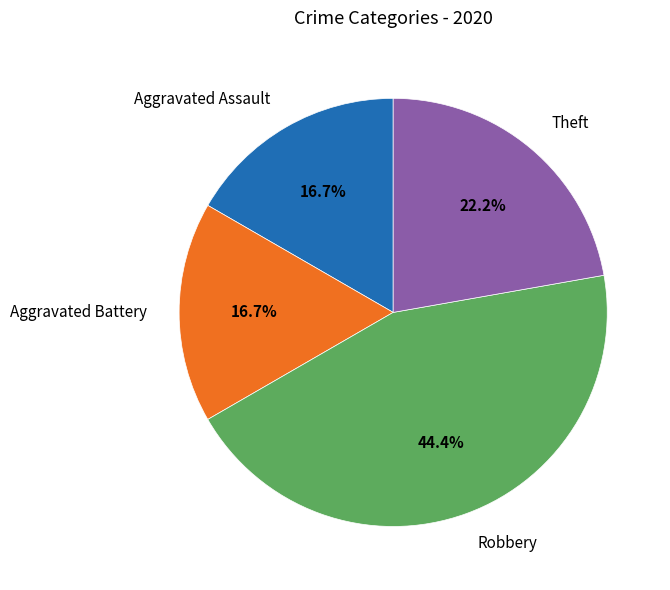

Combined, what portion of the pie is Robbery and Aggravated Battery?

61.1%